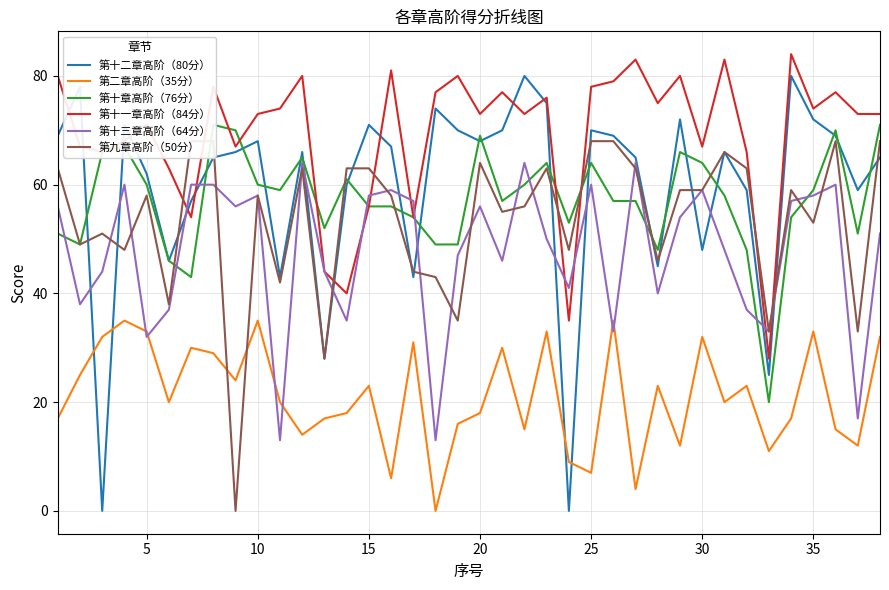

True or false: 第二章高阶（35分） has more than 0 interior local peaks.

True